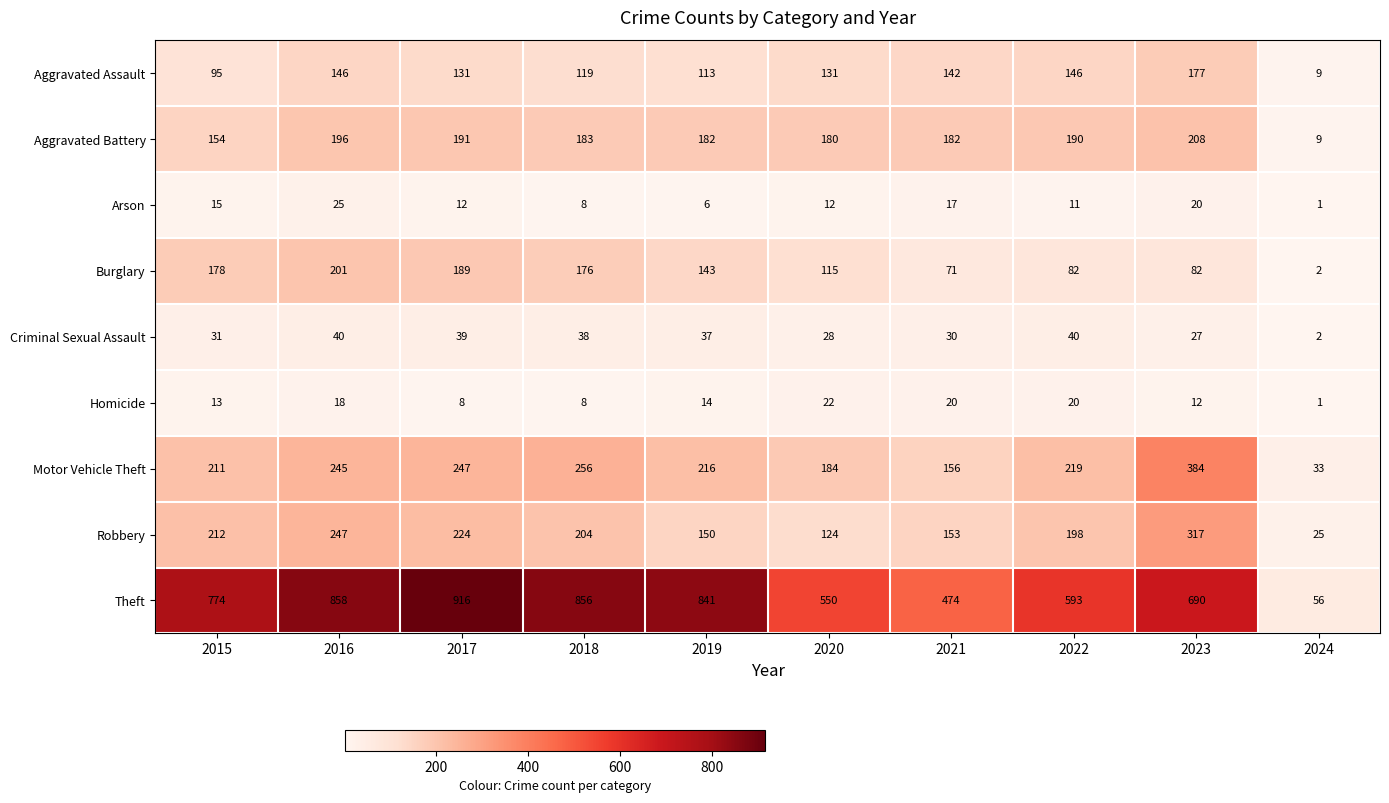

Between 2015 and 2016, which series saw the biggest shift?

Theft